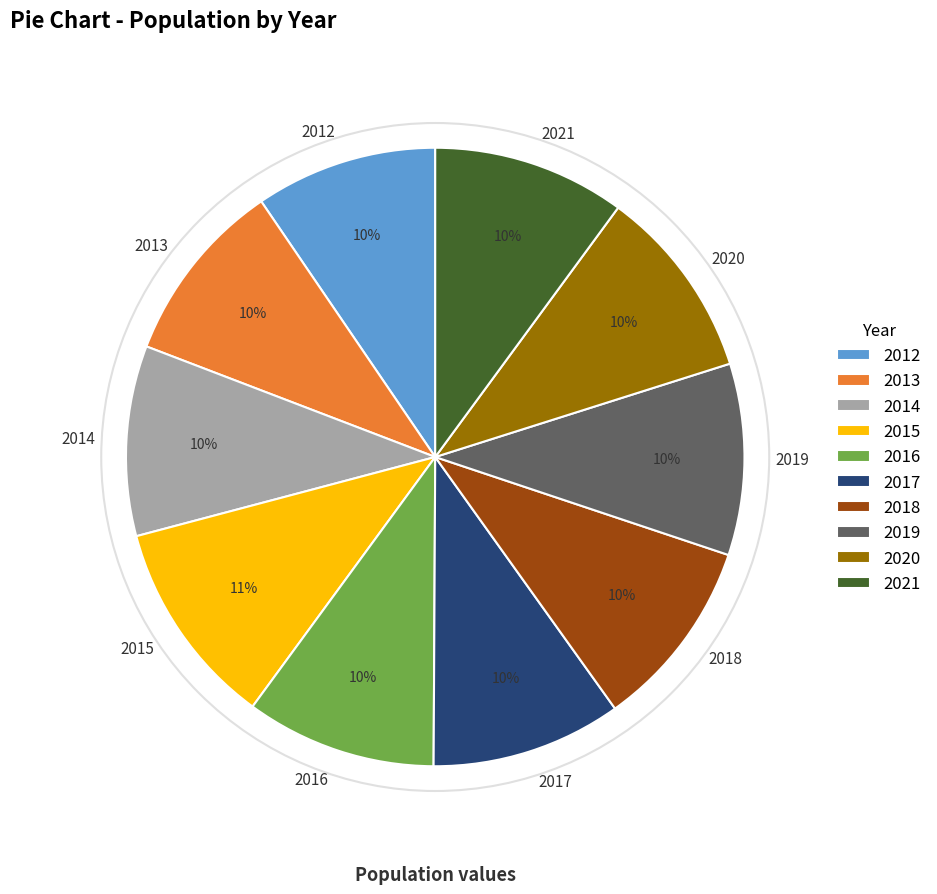

How many slices are in this pie chart?

10